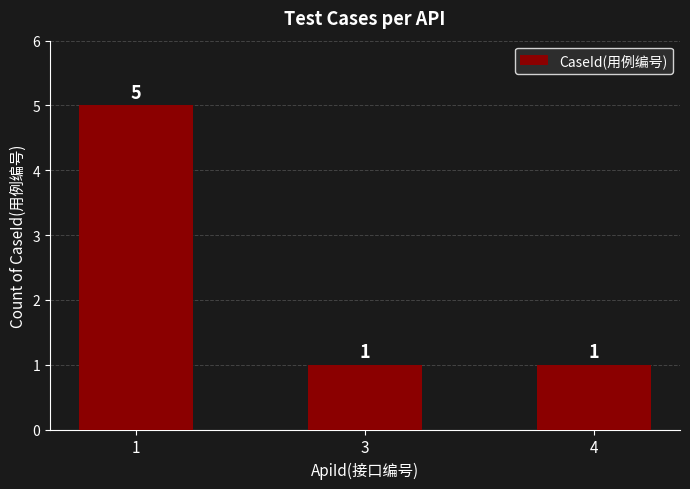

What is the difference between the maximum and minimum values?

4